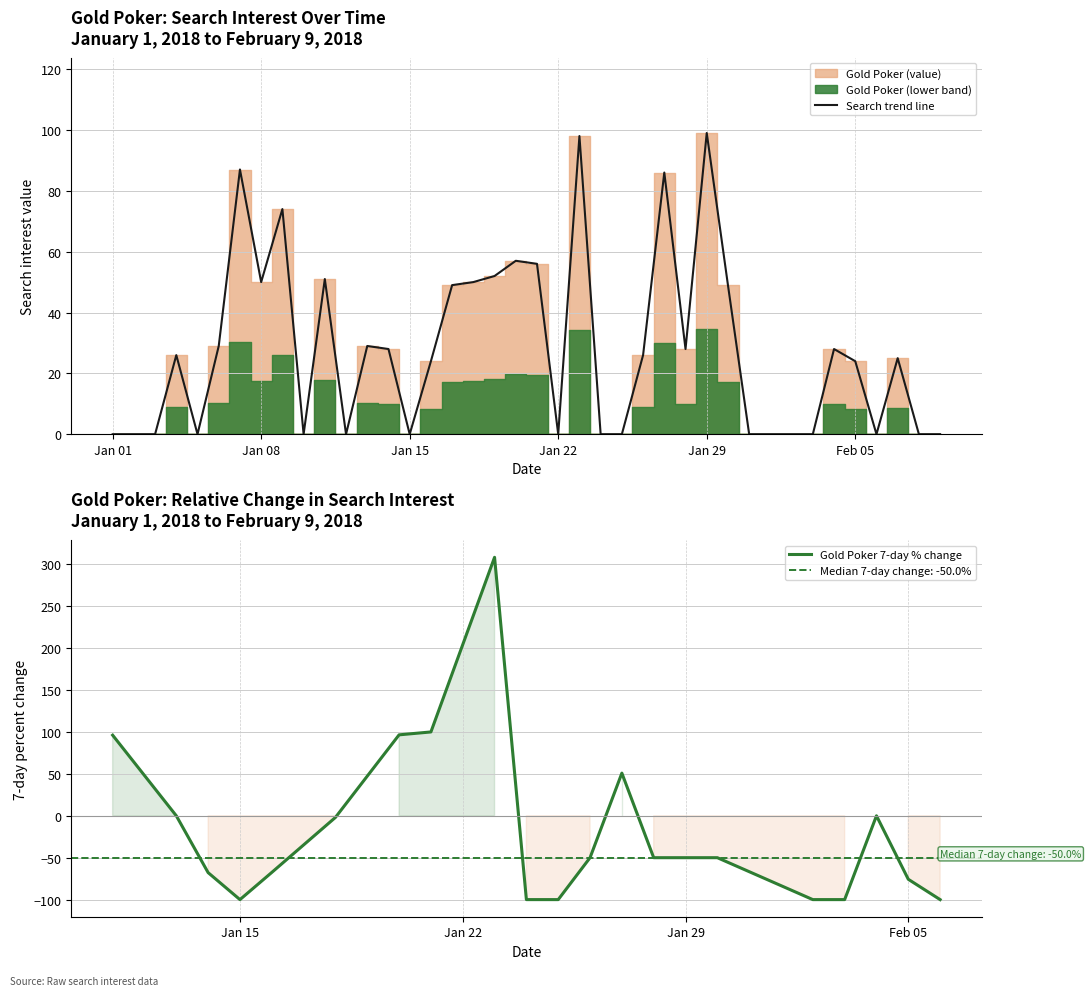

Does the chart display data point markers on the line(s)?

No